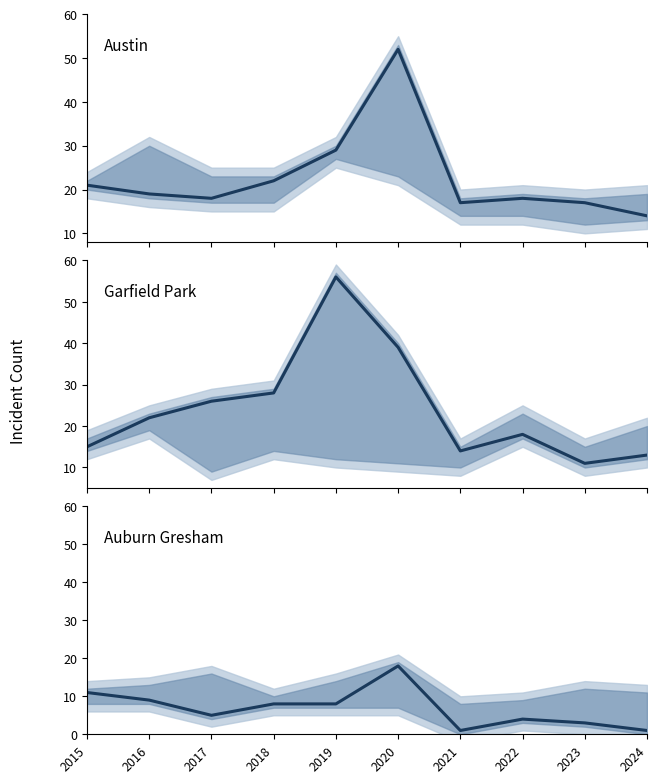

The value of Austin at 2024 is 14. True or false?

True